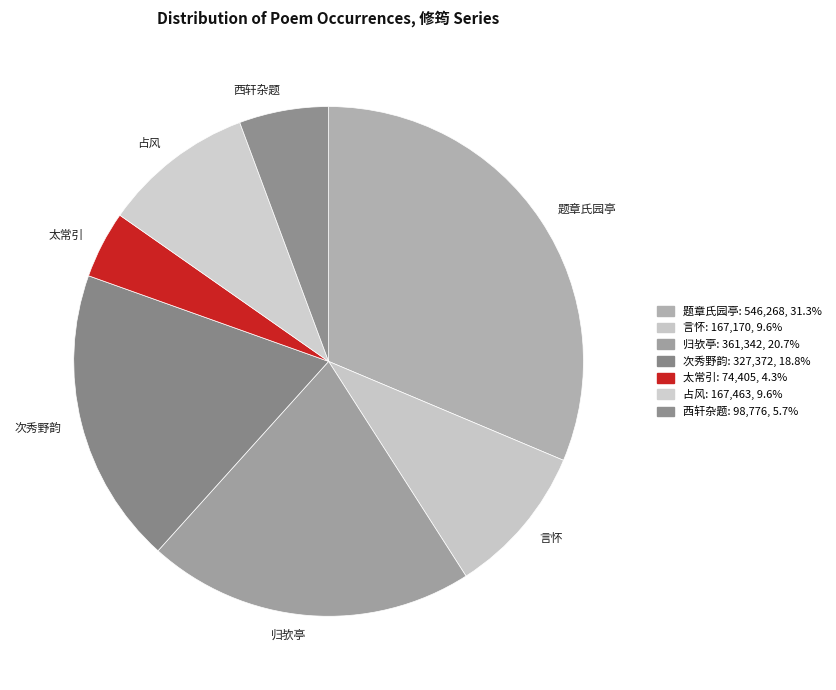

What is the ratio of the value at 题章氏园亭 to the value at 言怀?

3.3